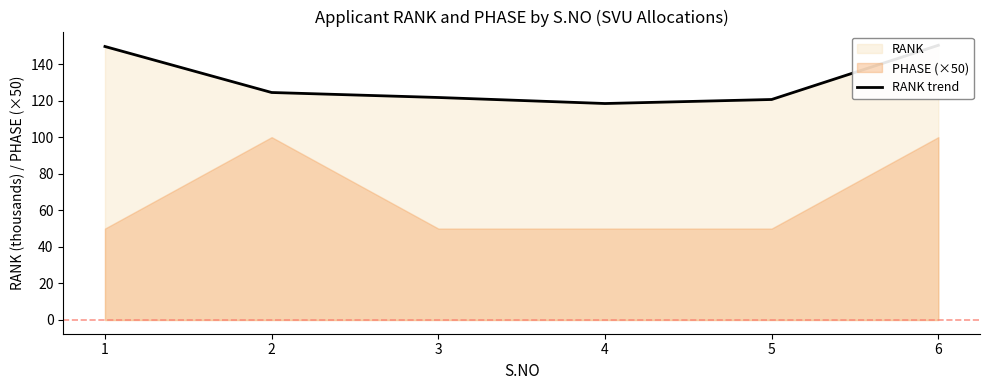

True or false: there are more than 2 points higher than both neighbors.

False